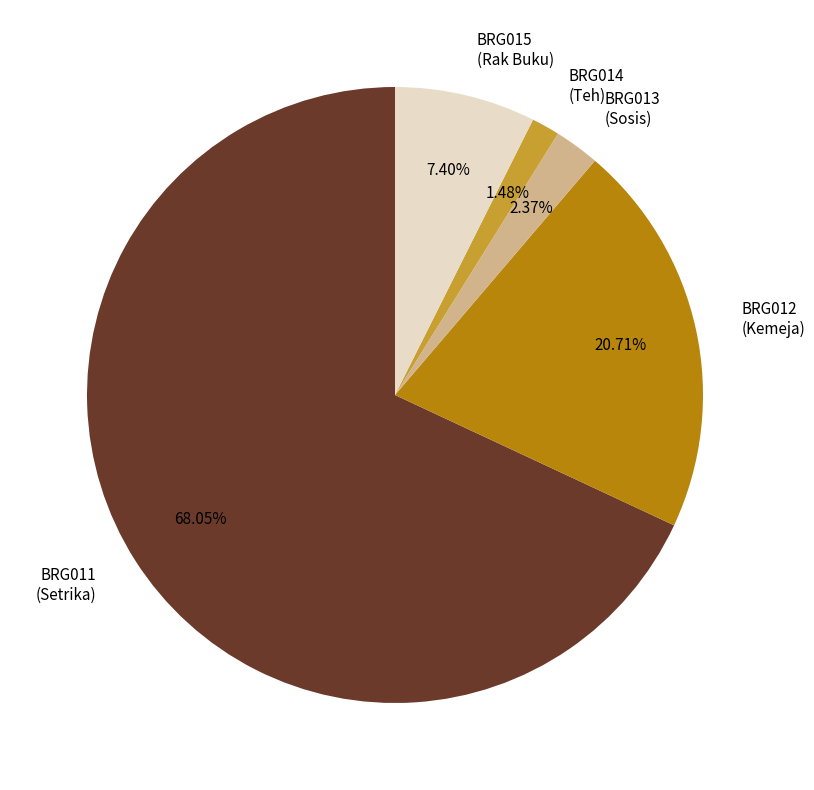

Rank the categories by value from lowest to highest.

BRG014 (Teh), BRG013 (Sosis), BRG015 (Rak Buku), BRG012 (Kemeja), BRG011 (Setrika)